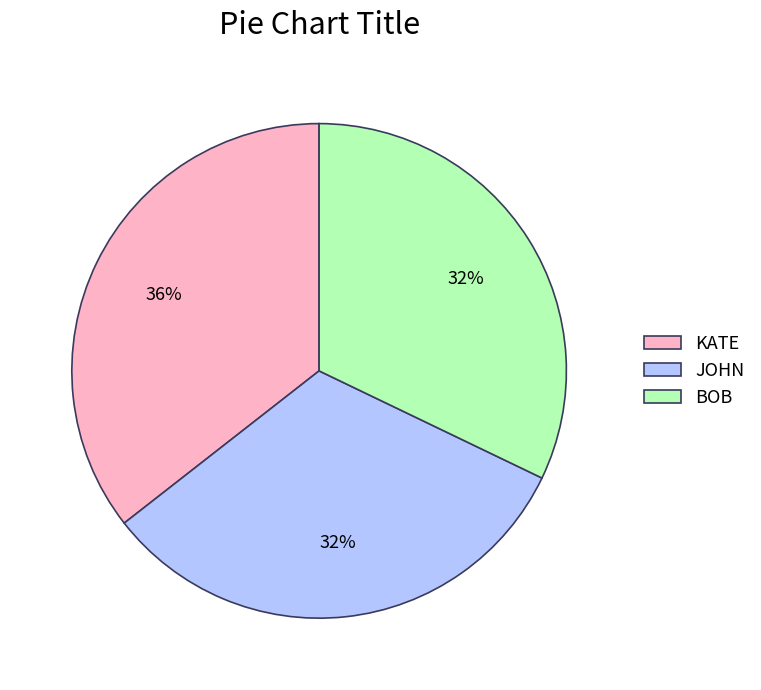

What is the largest slice in the pie chart?

KATE